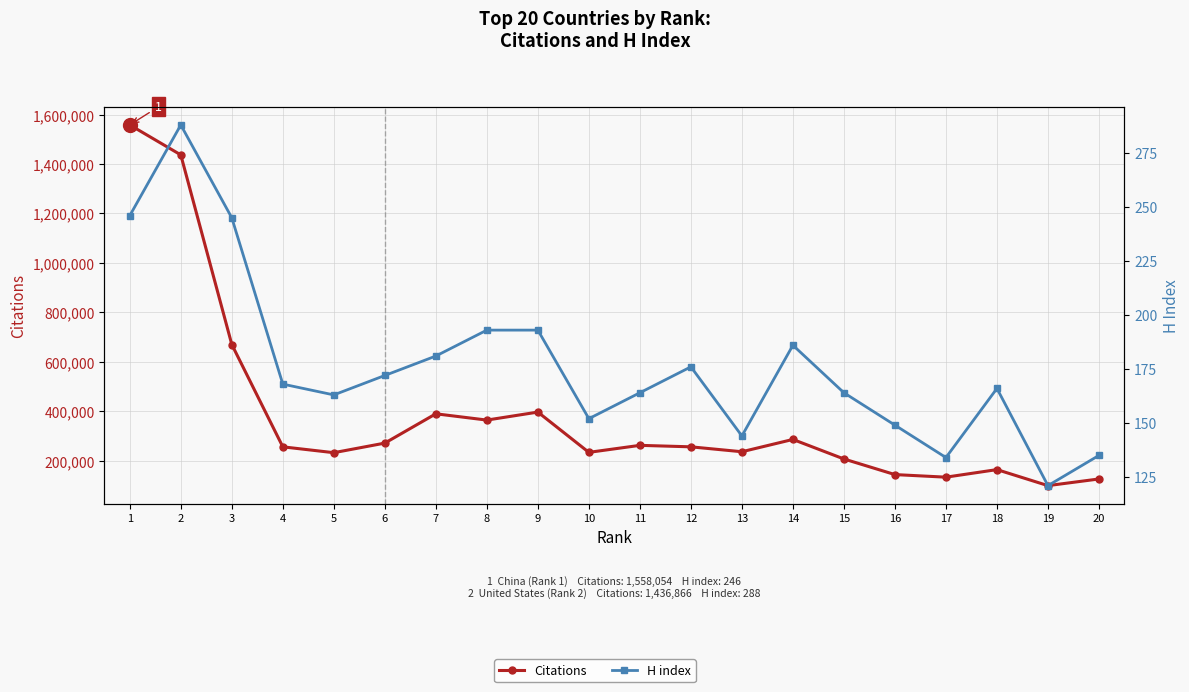

What is the spread (max minus min) of values at 13?

235806